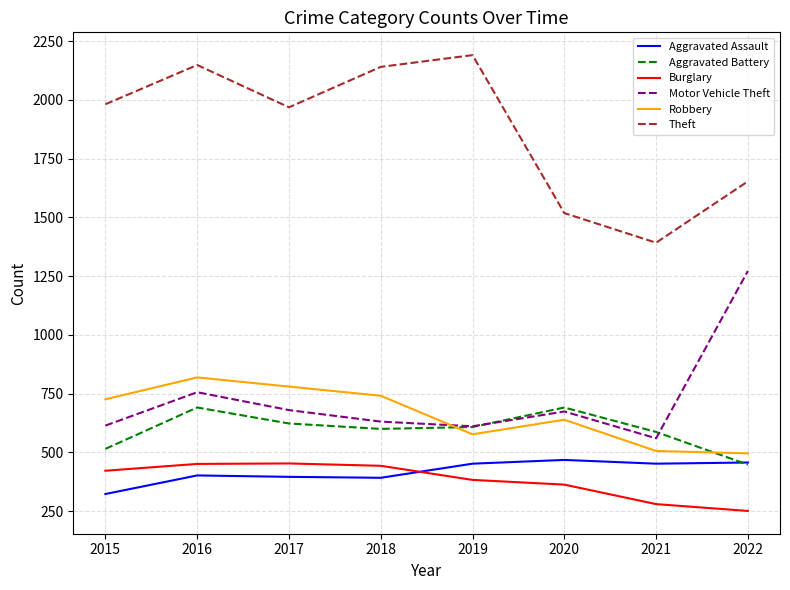

Is it true that Robbery equals 1119 at 2017?

False